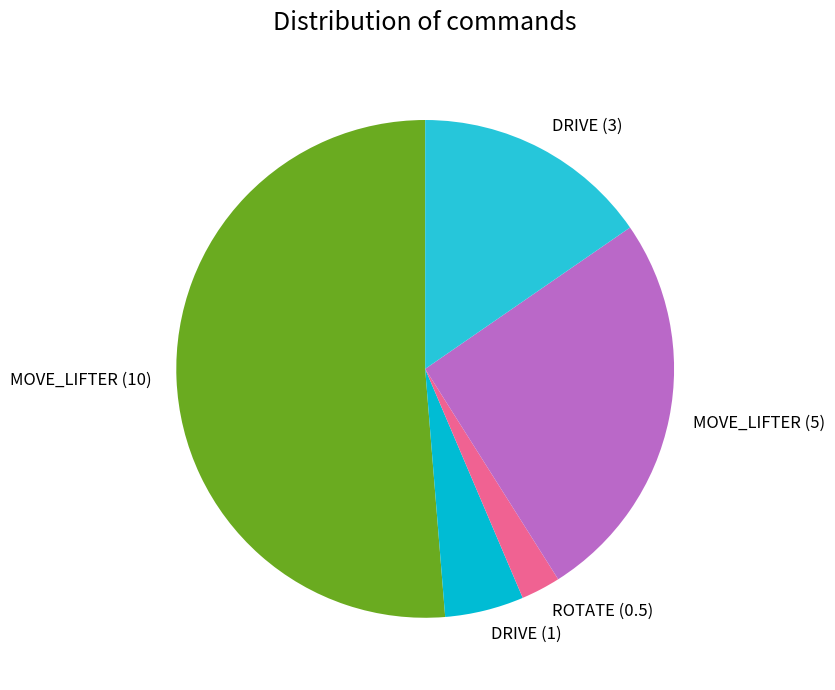

Is it true that DRIVE (1) is 5% of the pie?

True